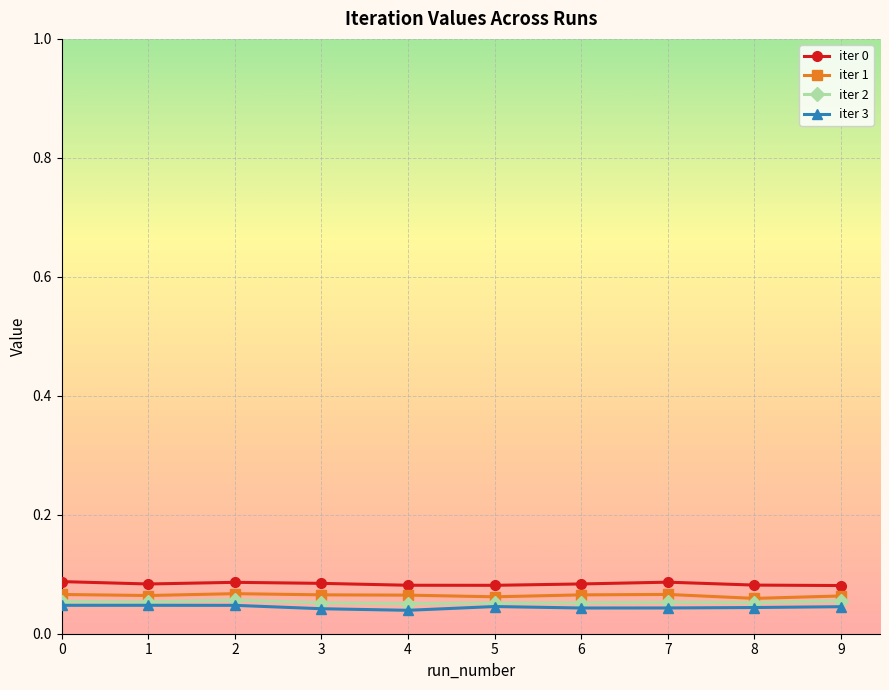

True or false: iter 1 has a value of 0.0 at 5.

False